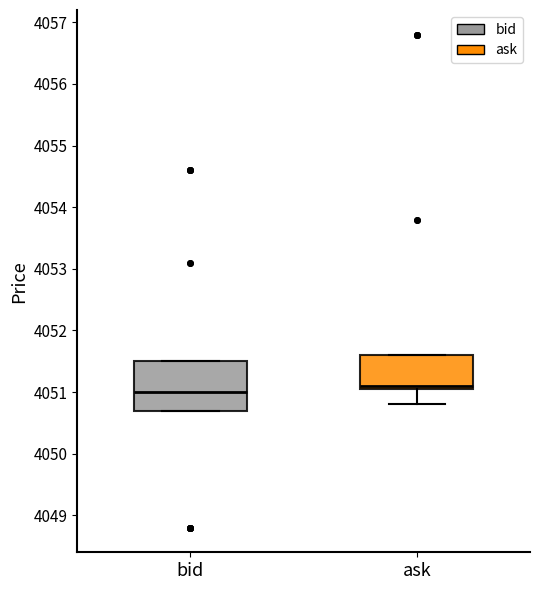

Where does the lower whisker of the box for ask end on the y-axis? The values are not printed on the chart, so give them approximately, as read against the axis.

4050.8